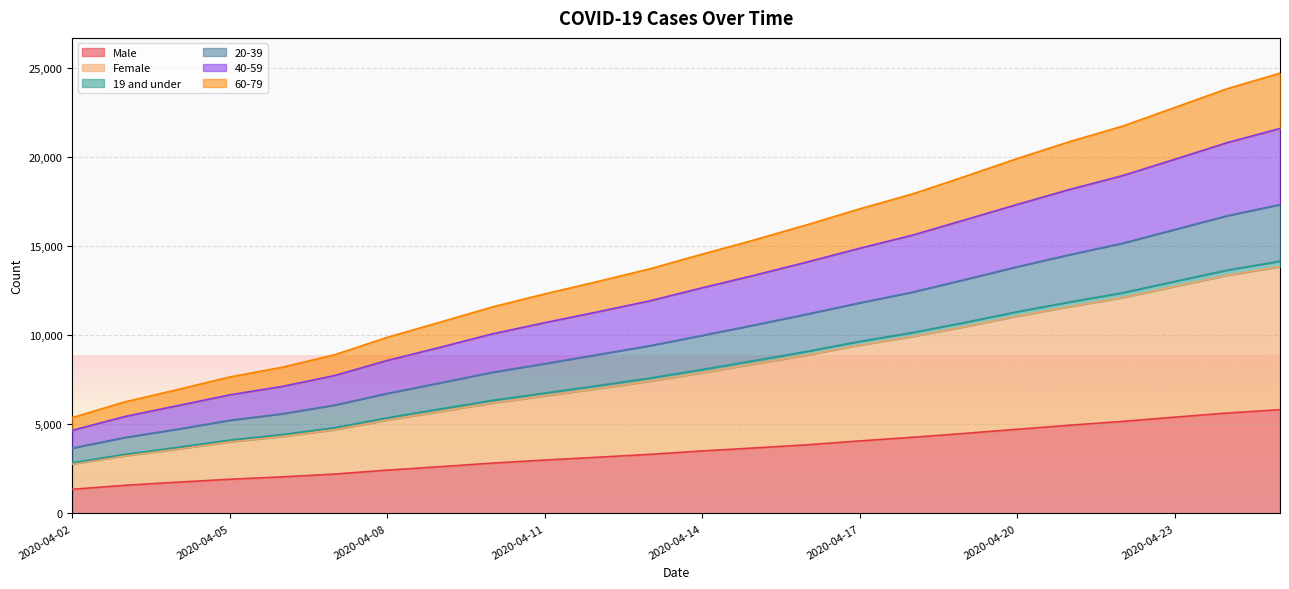

The 19 and under series shows 20986 at 2020-04-12. True or false?

False